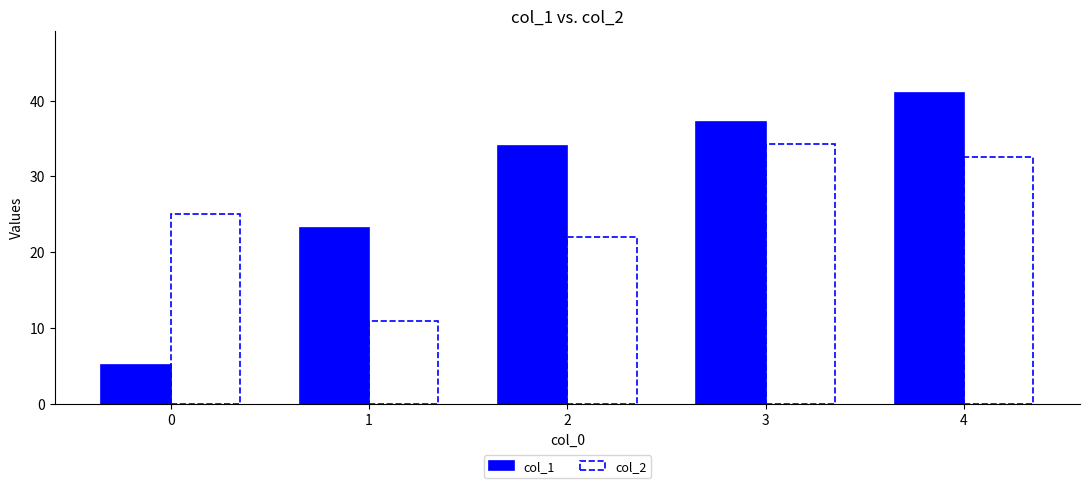

How many data points in col_2 are less than 25?

2